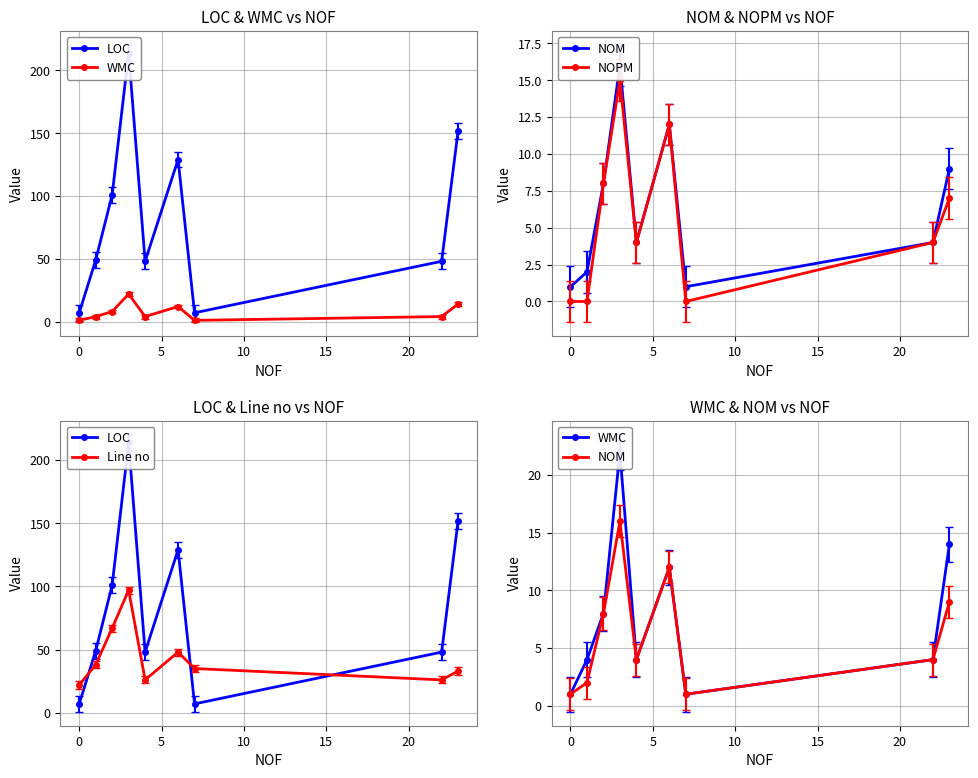

True or false: Line no has more than 2 interior local peaks.

False